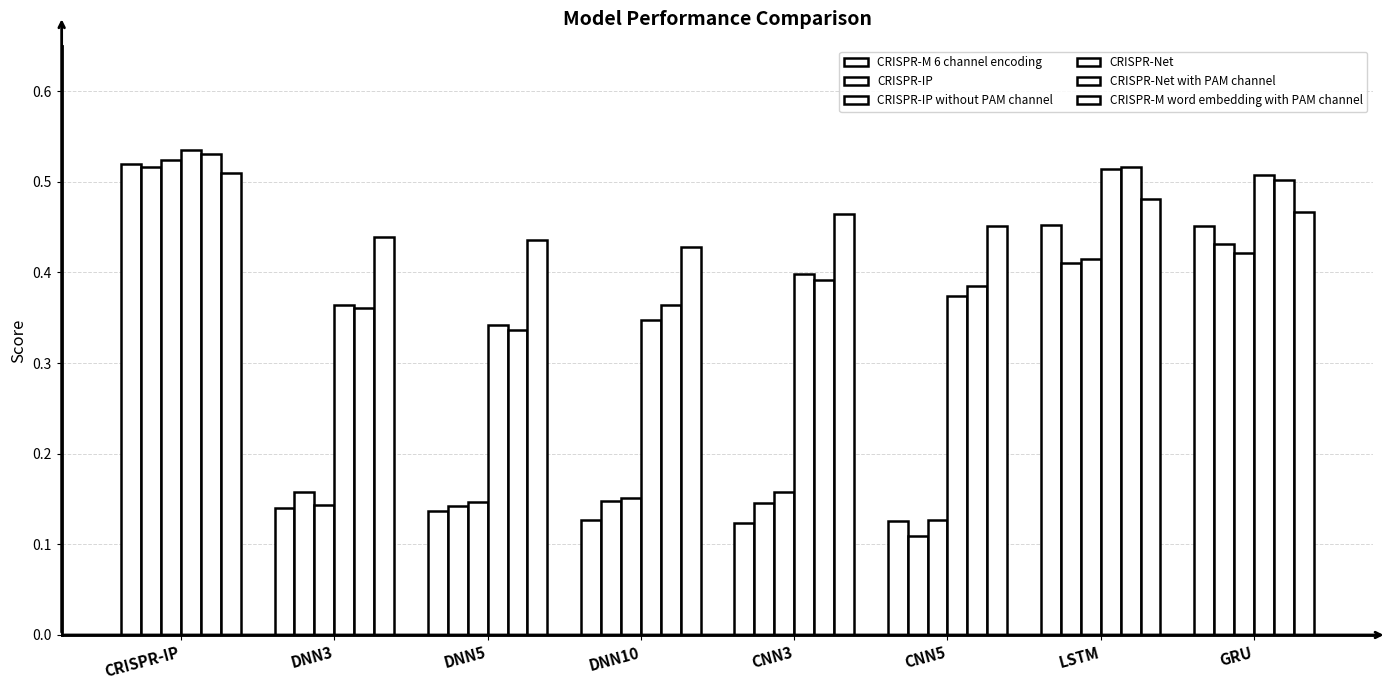

What is the sum of the CRISPR-IP without PAM channel values at GRU and CNN5?

0.5